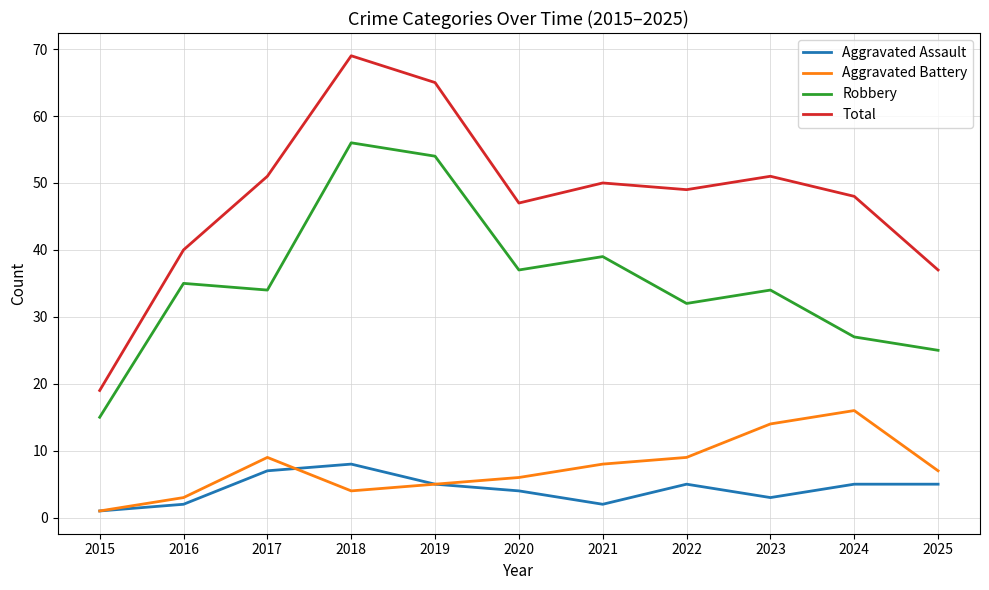

Between 2019 and 2020, which series saw the biggest shift?

Total